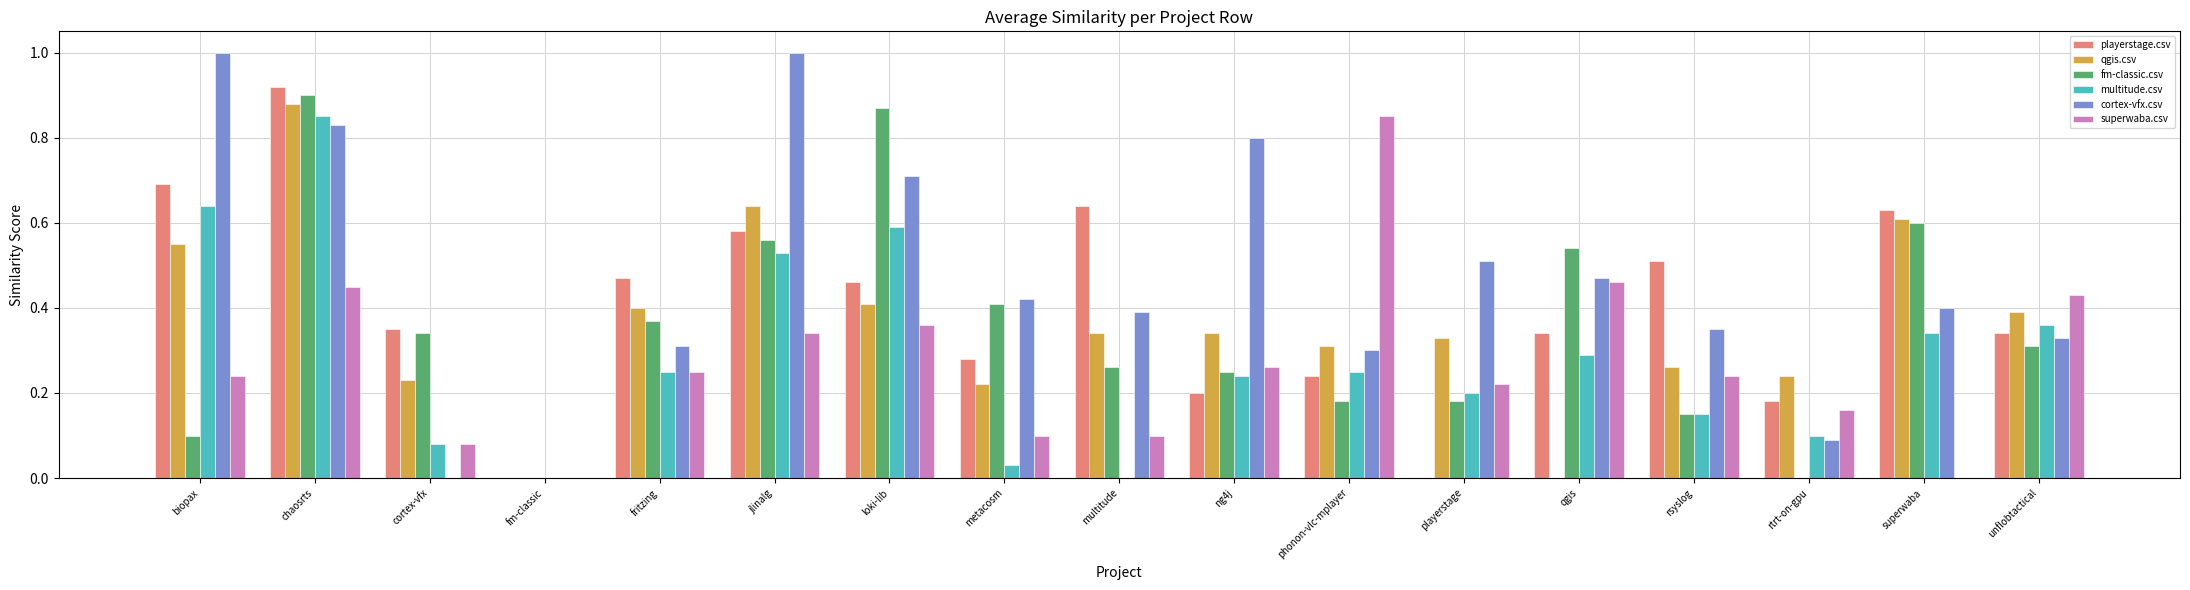

Count the number of data series in this chart.

6